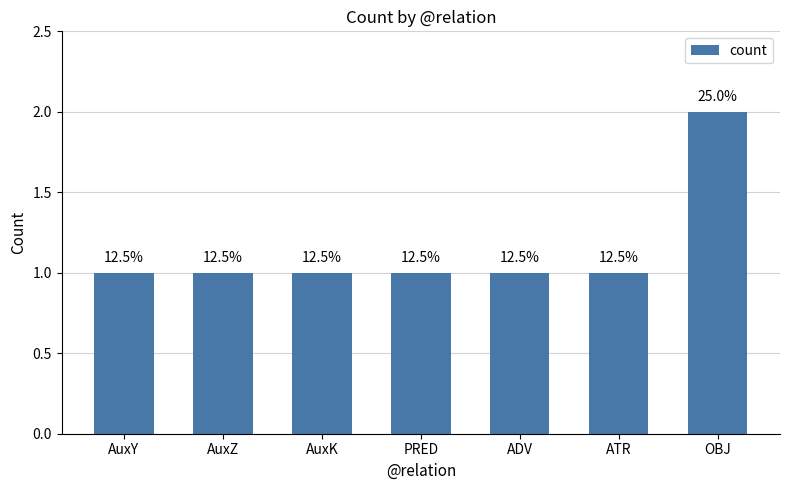

Reading left to right, extract all data points from this chart.

1	1	1	1	1	1	2